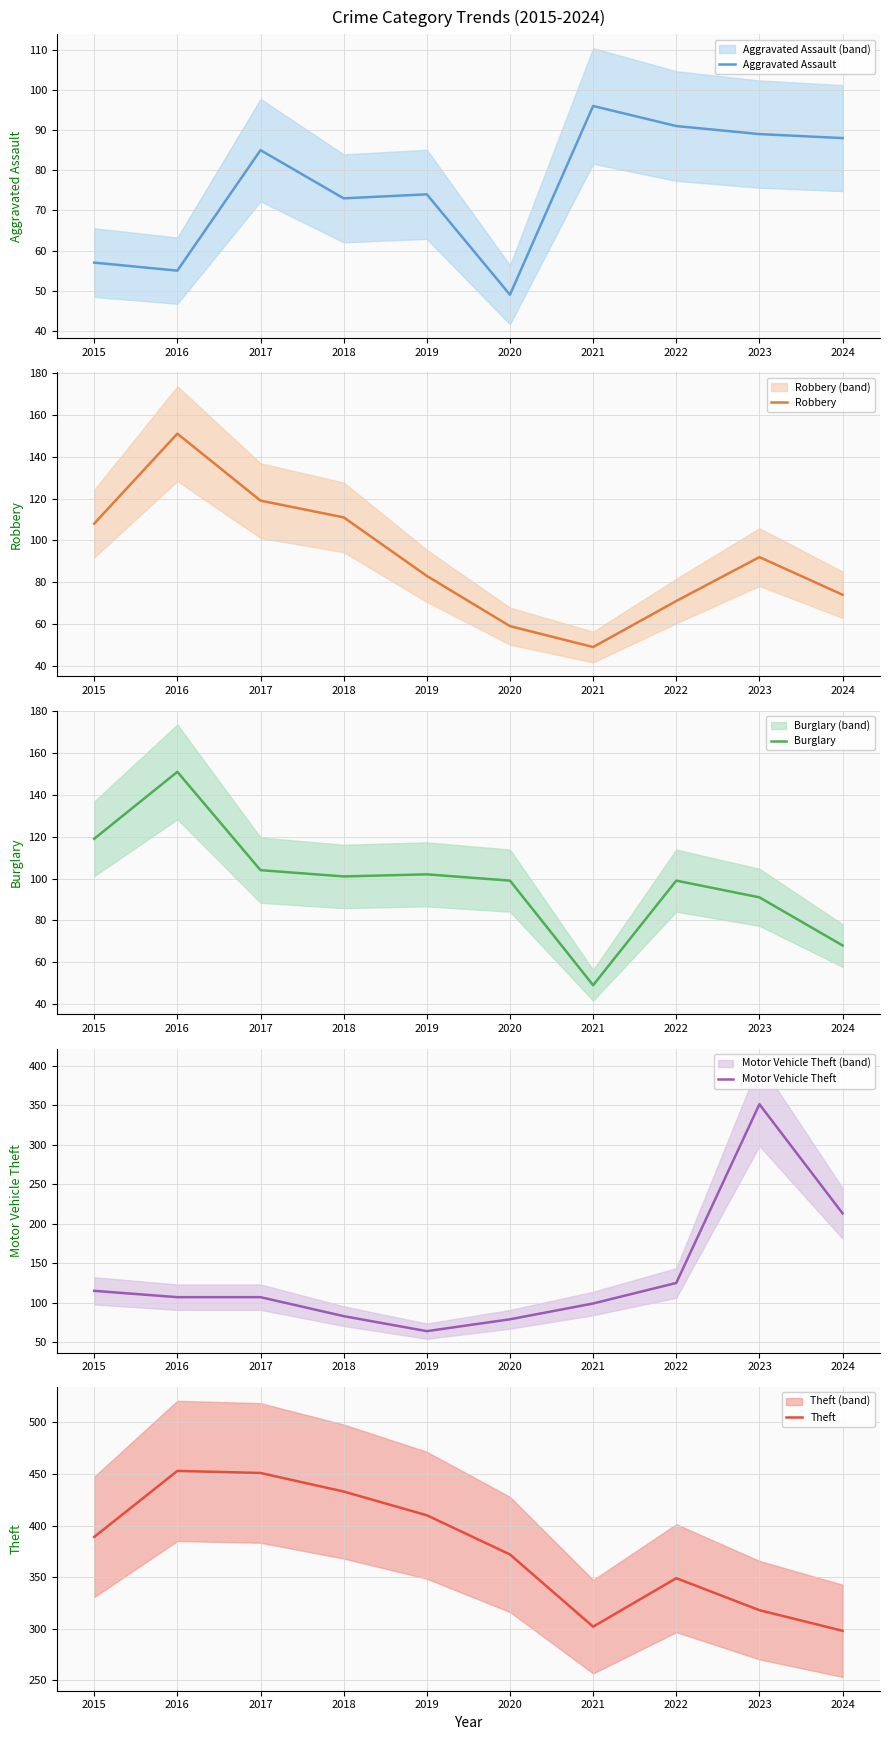

True or false: Aggravated Assault and Motor Vehicle Theft intersect in this chart.

True